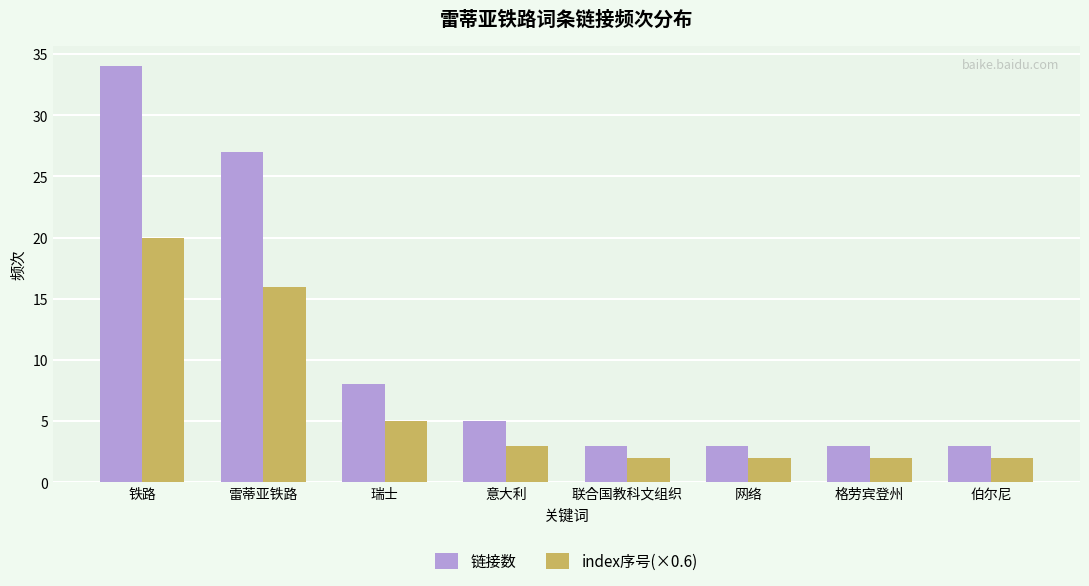

Which series has the largest total across all categories?

链接数